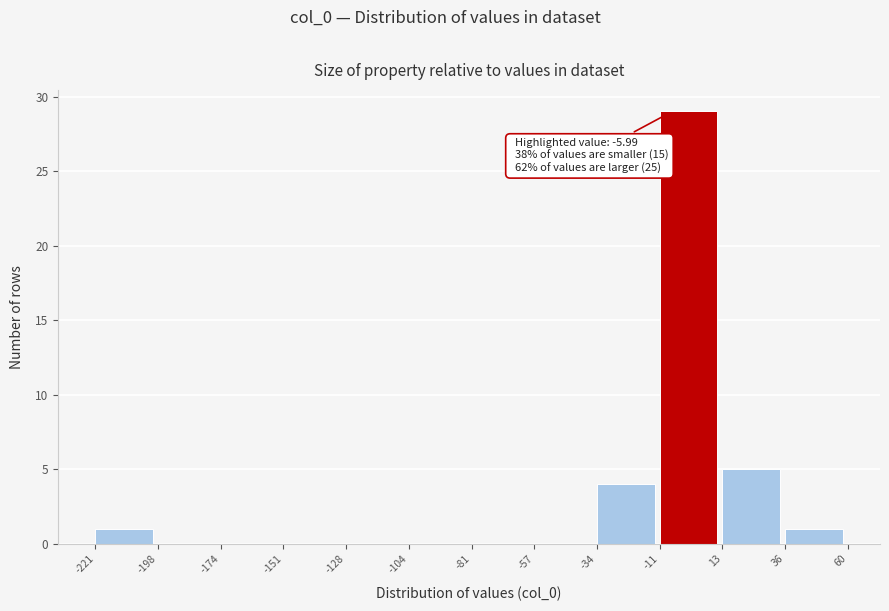

Over which range of the x-axis is the bar tallest?

-11 to 13